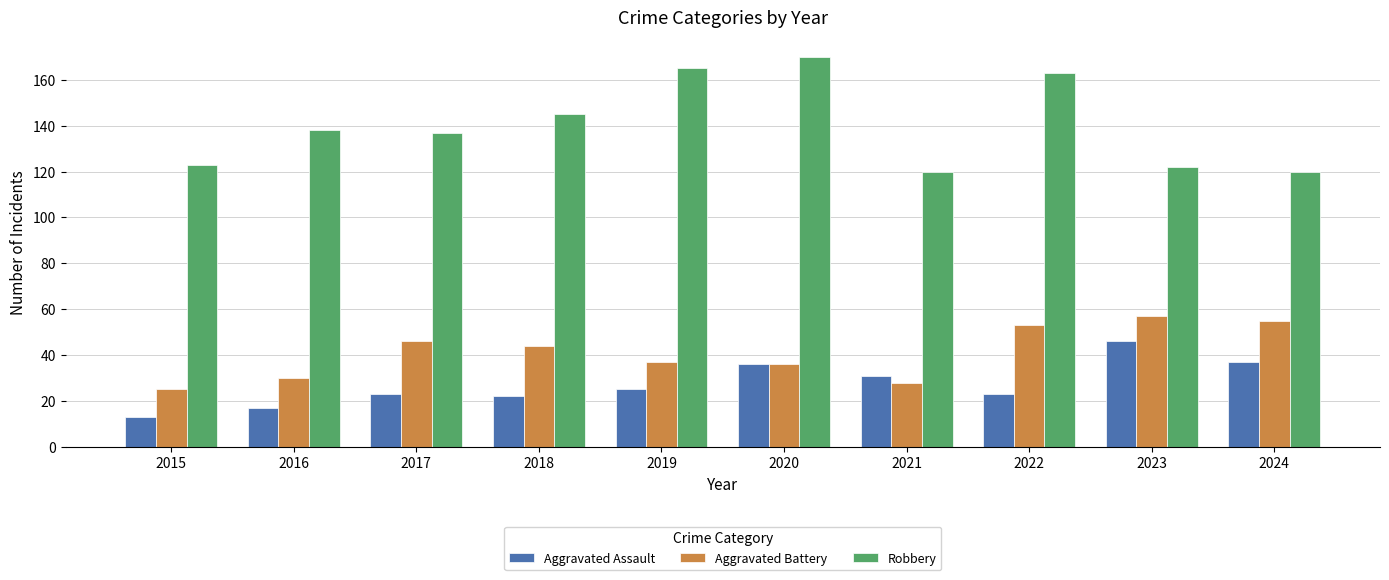

What are all the series names shown in the legend?

Aggravated Assault, Aggravated Battery, Robbery